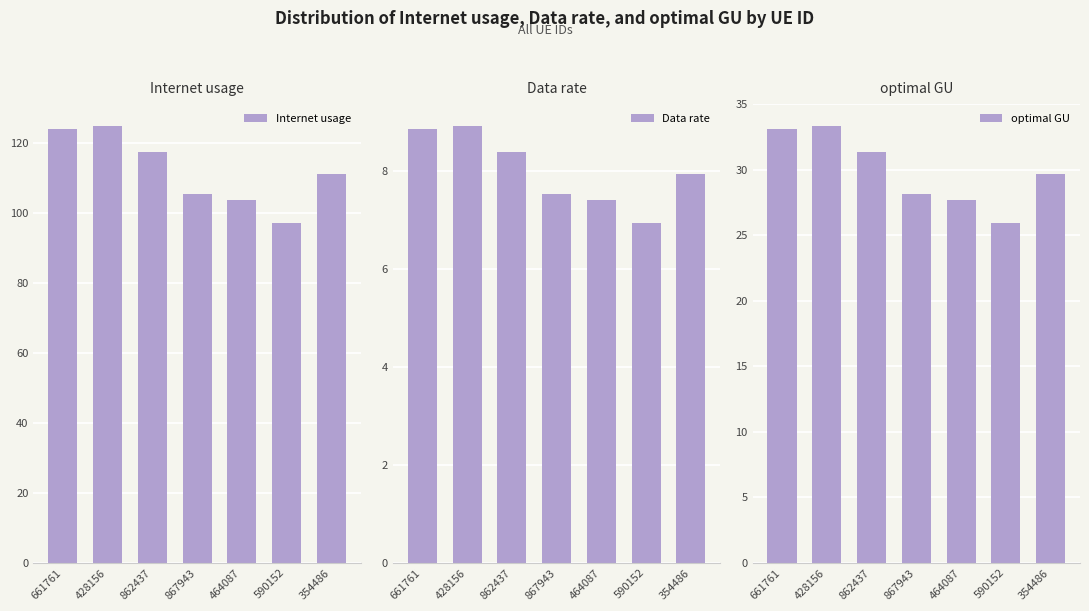

Which category has the lowest value across all series?

590152